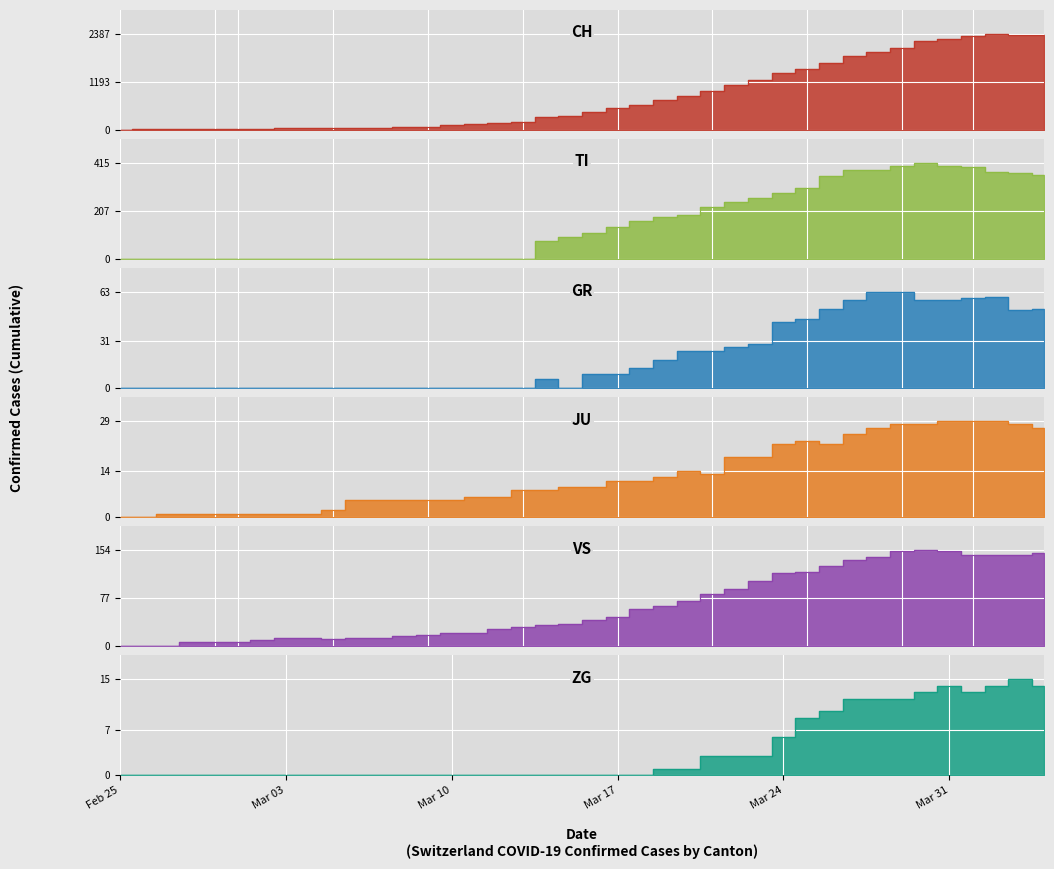

How many intersections are there between TI and VS?

1